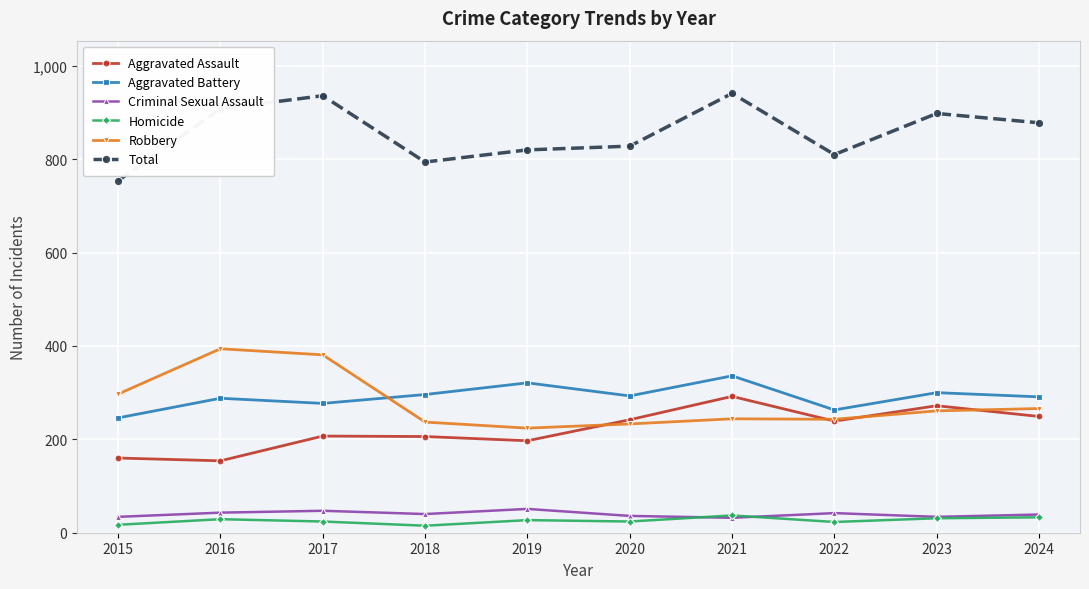

Is the value of Aggravated Battery at 2020 greater than the value of Aggravated Assault at 2023?

Yes